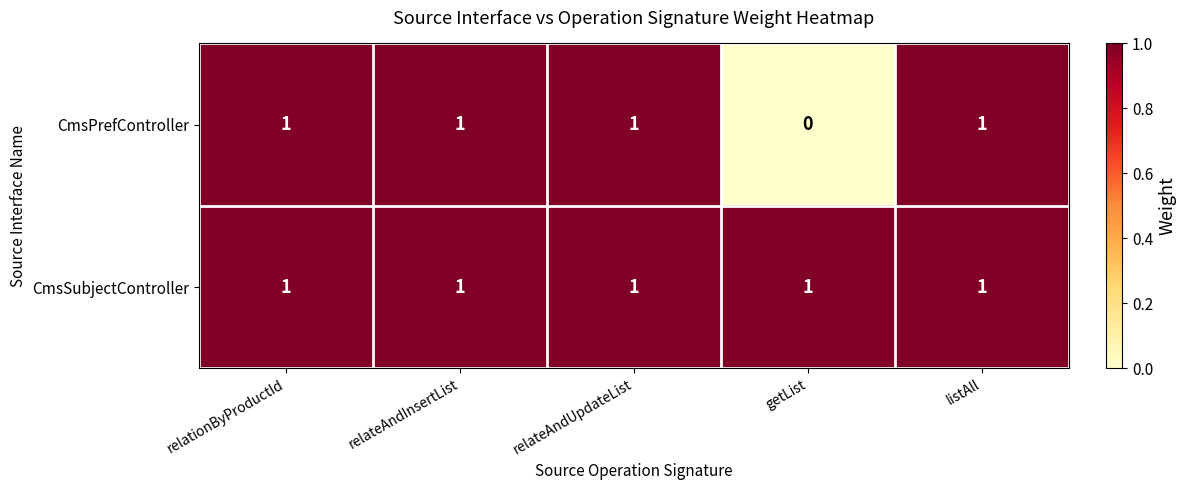

How many CmsPrefController values are between 1 and 2?

4